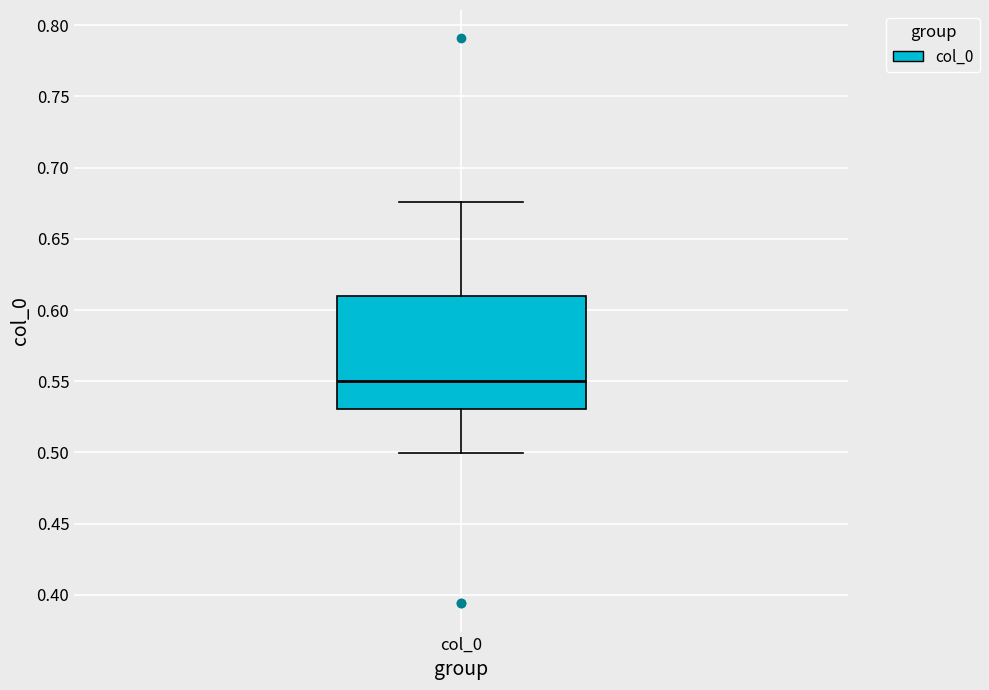

Transcribe this box plot: give where the median line is, the range the box spans, and where the two whiskers end, as read against the y-axis. The values are not printed on the chart, so give them approximately, as read against the axis.

median 0.550, box 0.530 to 0.610, whiskers 0.500 to 0.675